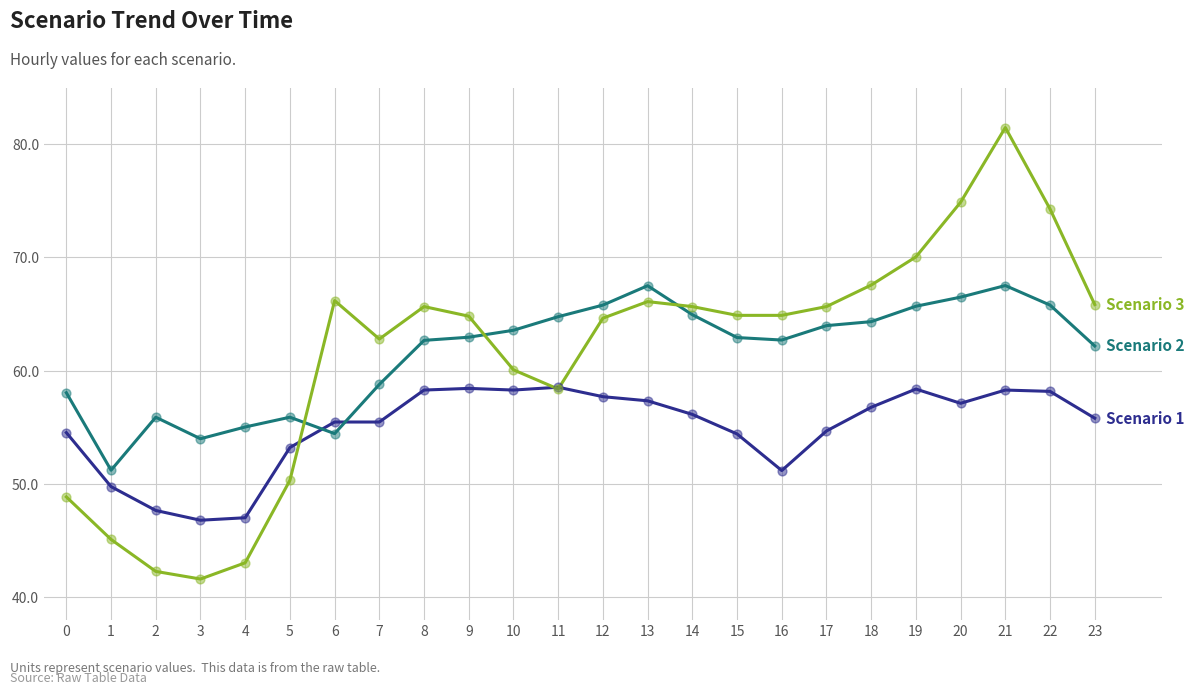

What is the total value across all series at 7?

177.0